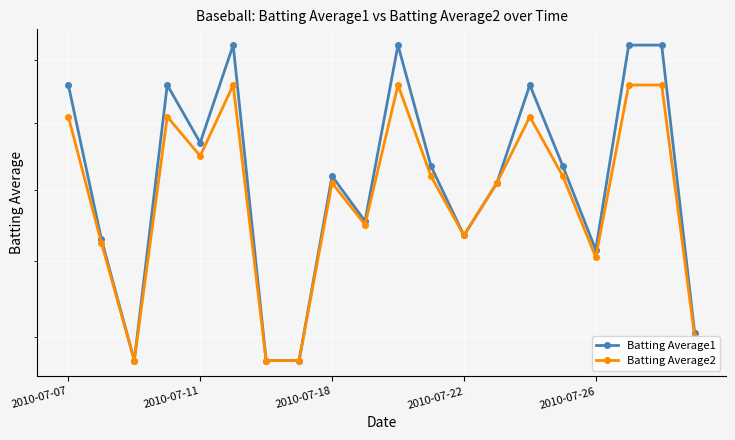

True or false: Batting Average2 and Batting Average1 cross at least once.

False